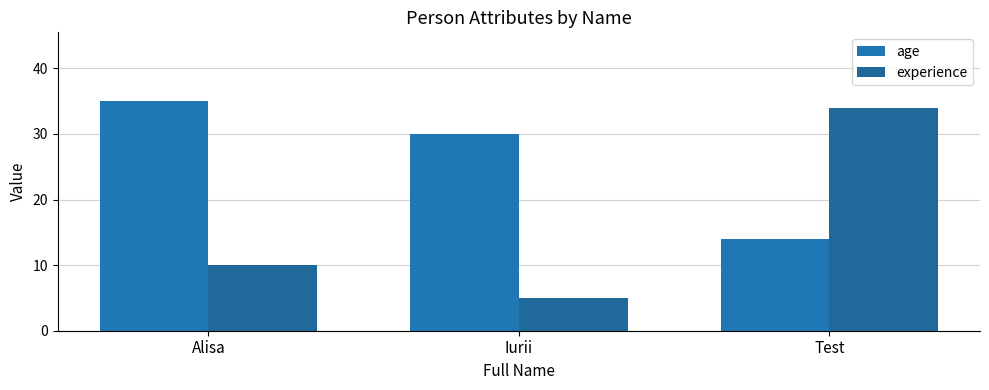

At which label does experience first exceed 10?

Test